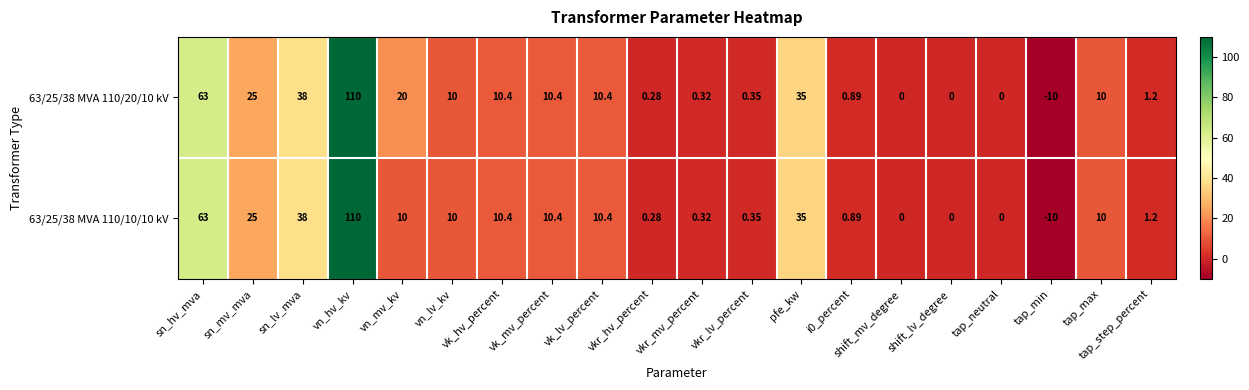

At which label is 63/25/38 MVA 110/20/10 kV closest to 50?

sn_lv_mva